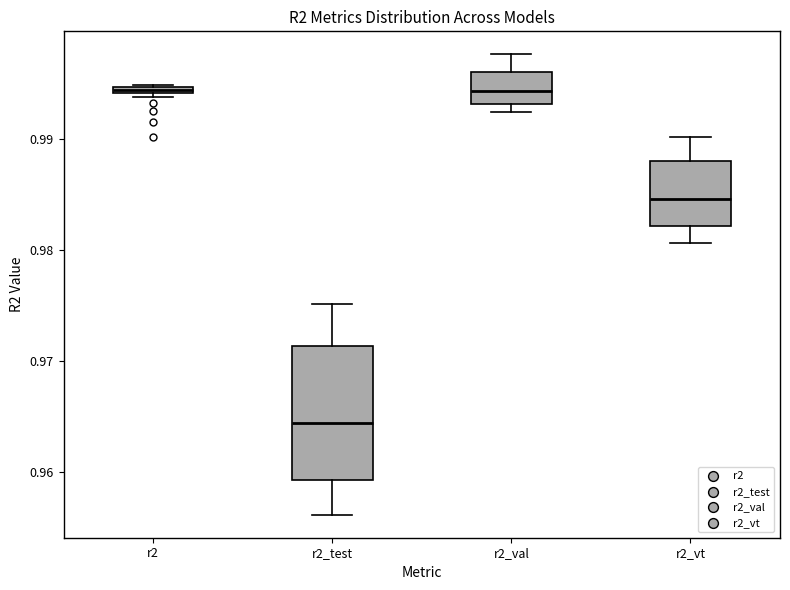

Where is the upper edge of the box for r2_test on the y-axis? The values are not printed on the chart, so give them approximately, as read against the axis.

0.971